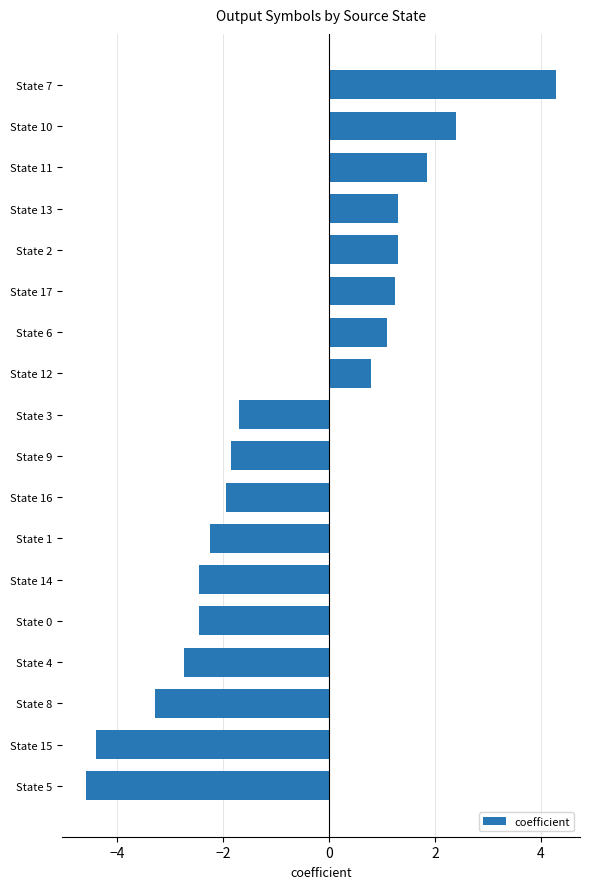

What is the average value?

-0.7